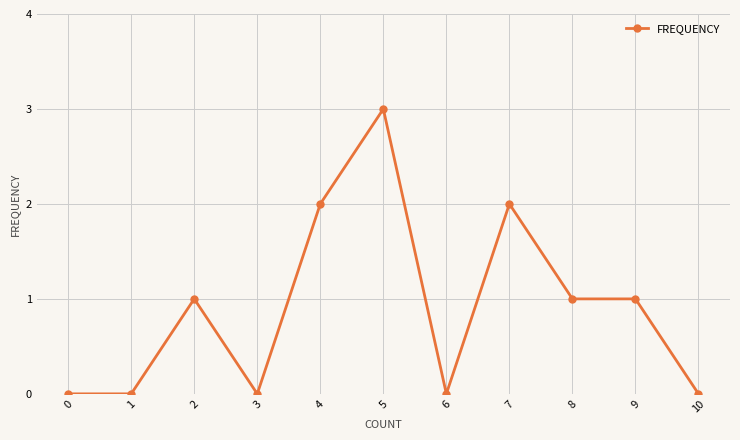

What is the average value?

1